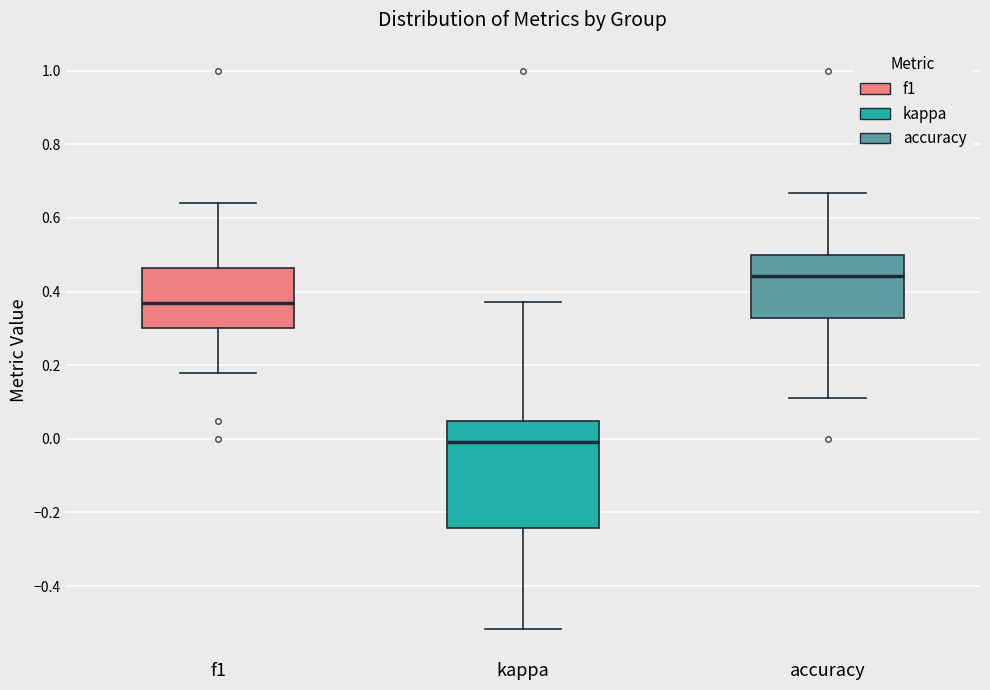

Comparing the boxes themselves (not the whiskers), which one is the tallest?

kappa